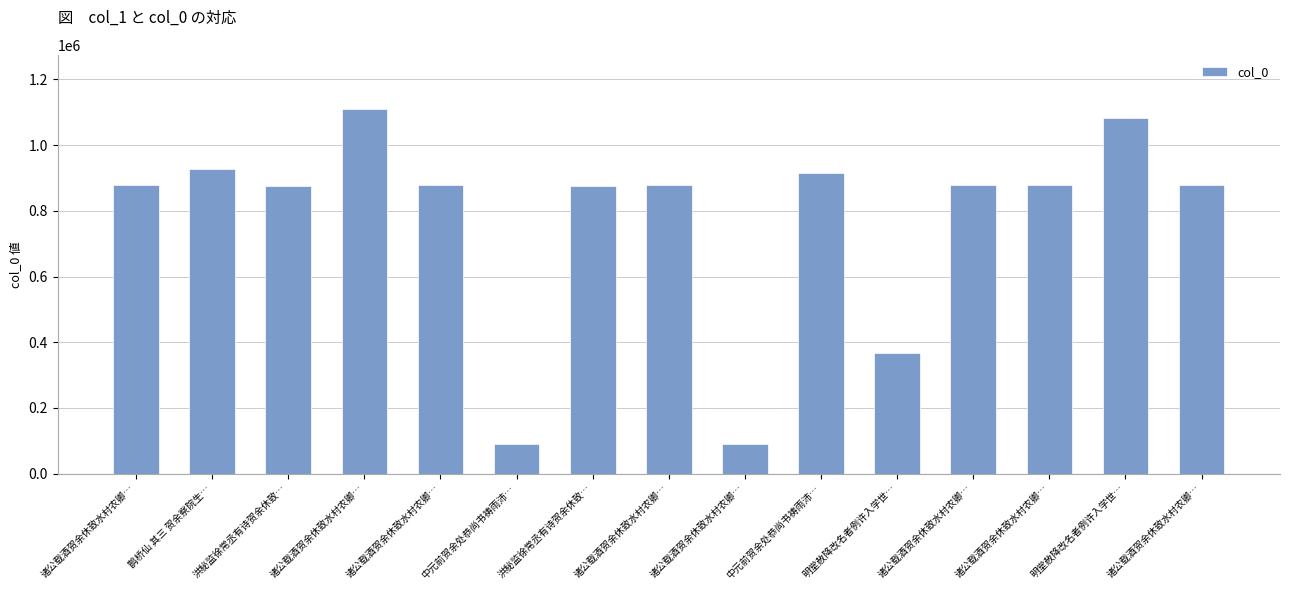

What is the label of the 12th bar from the left?

诸公载酒贺余休致水村农卿…